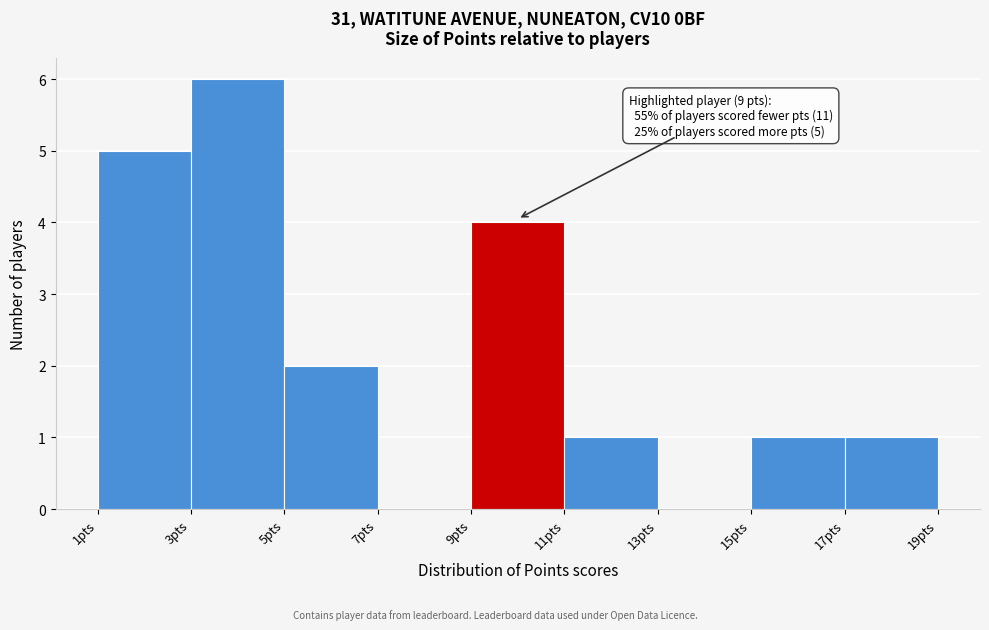

Over which range of the x-axis is the bar tallest?

3 to 5